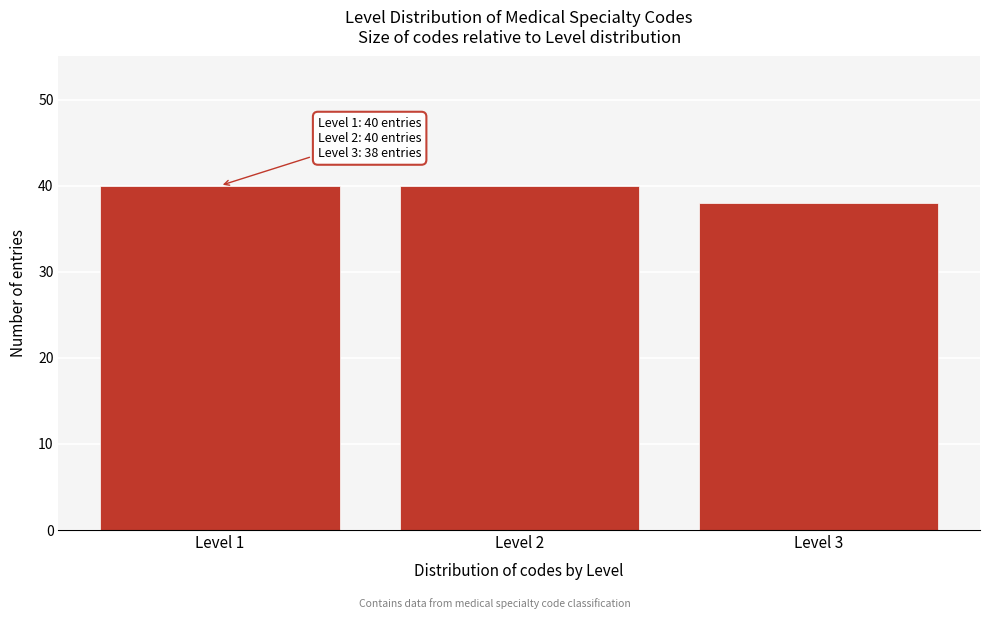

Reading left to right, list all the values displayed in this chart.

40	40	38